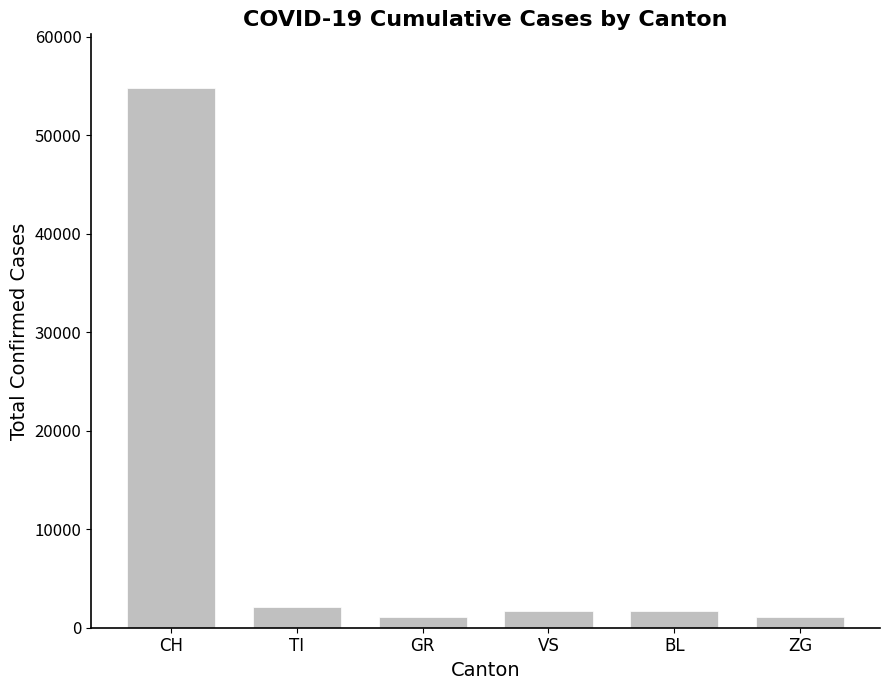

What is the smallest value displayed?

1043